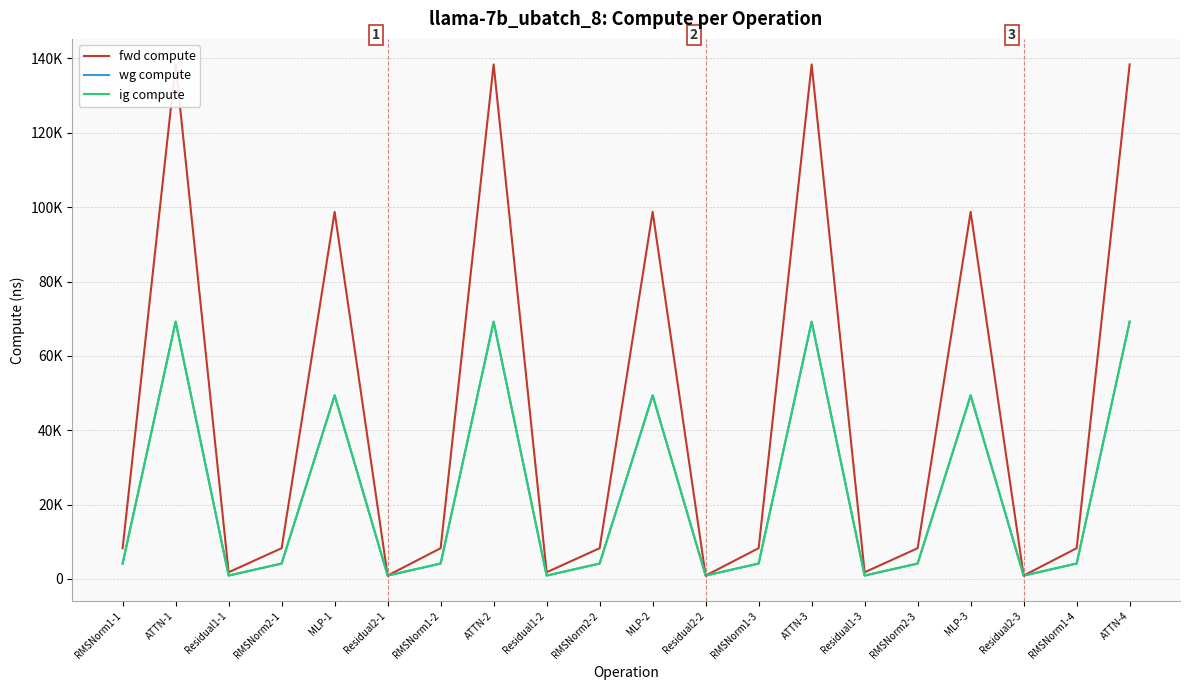

What is the difference between the second highest and second lowest values in the wg compute series?

68306.3